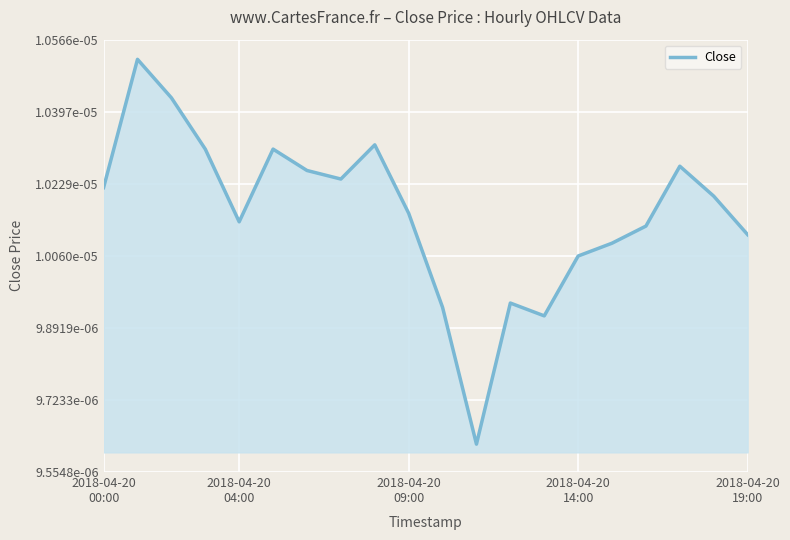

Count the values in the range 0 to 1.

20